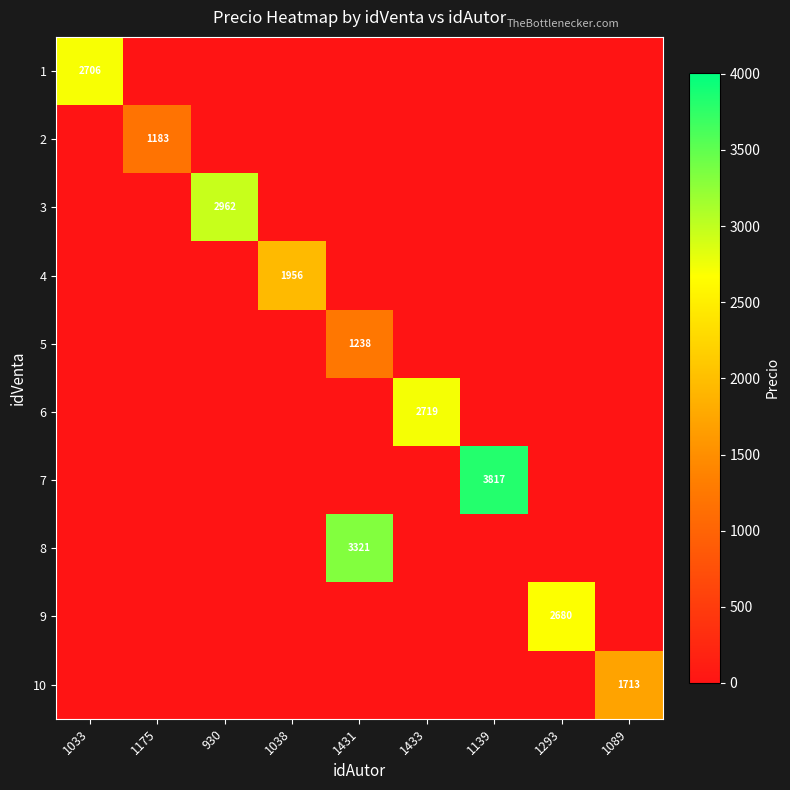

Which has a higher value, 930 or 1175?

930